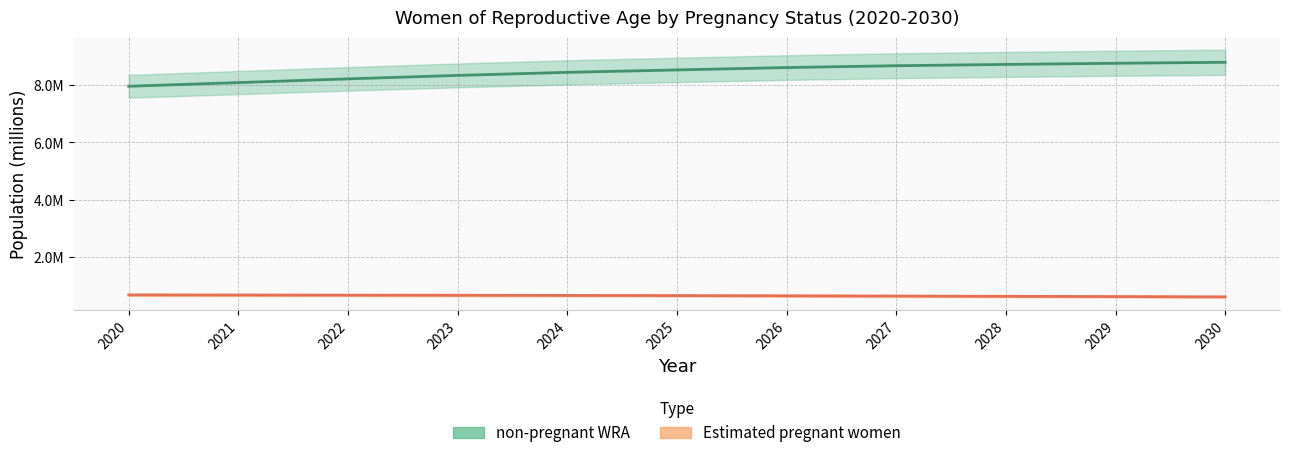

What is the total value across all series at 2026?

9.3